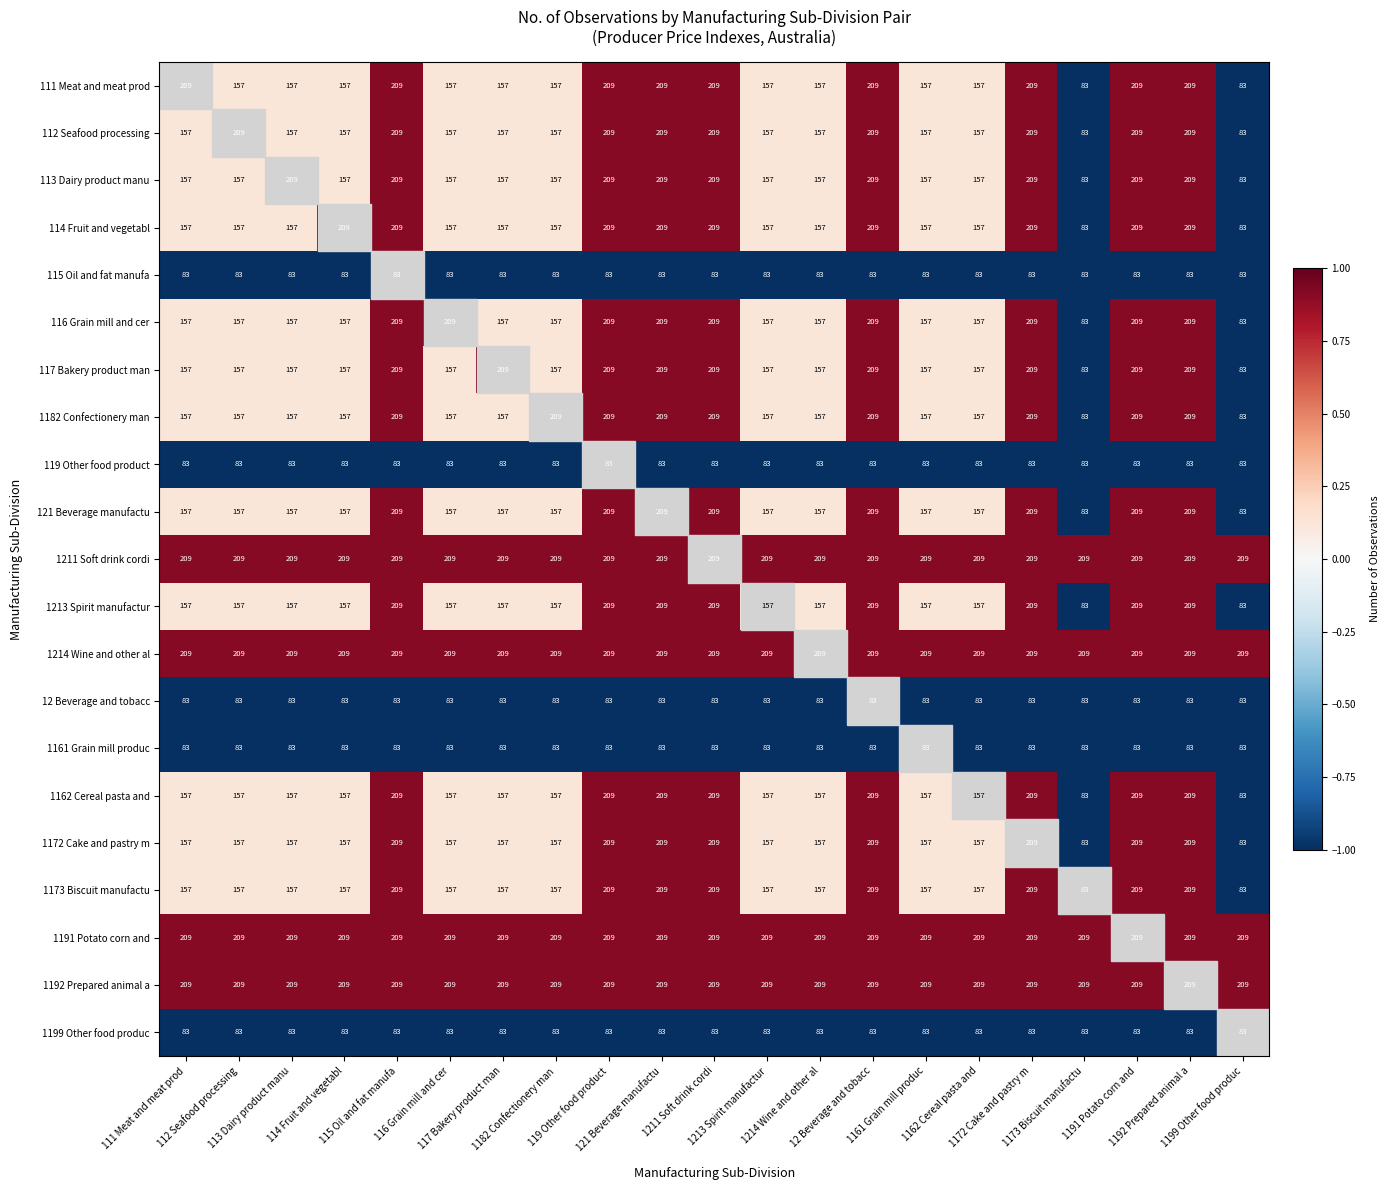

What is the maximum value shown in the chart?

209